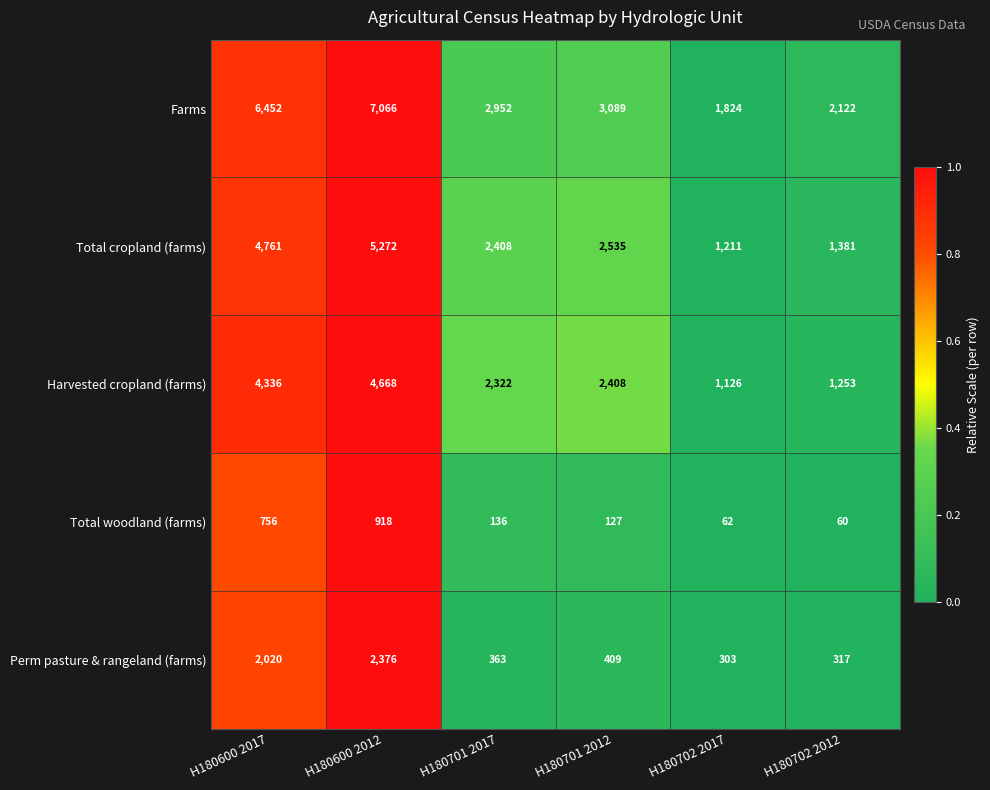

Is it true that Harvested cropland (farms) equals 1445 at H180600 2012?

False